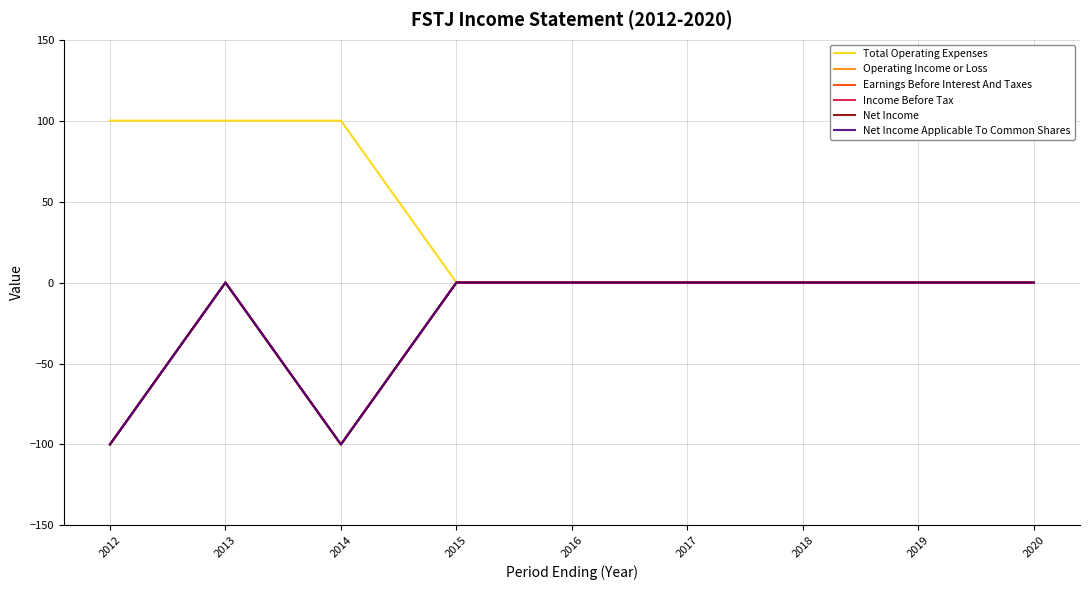

Which category has the highest value across all series?

2012